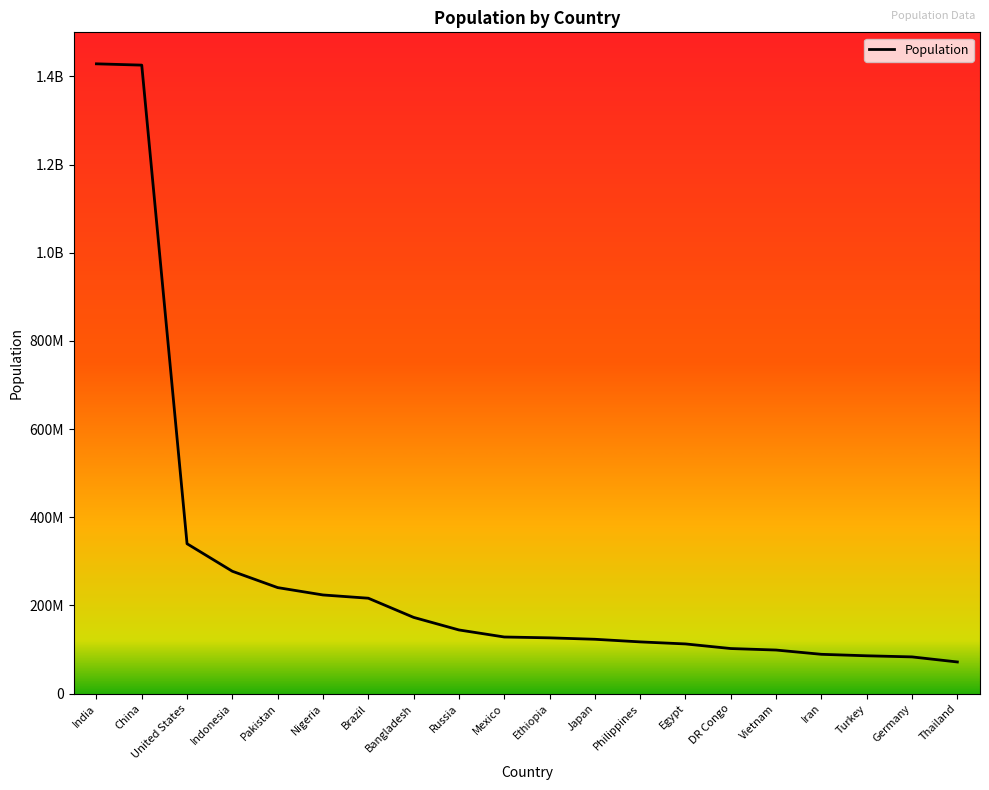

Is it true that the value at Russia is 192078212?

False